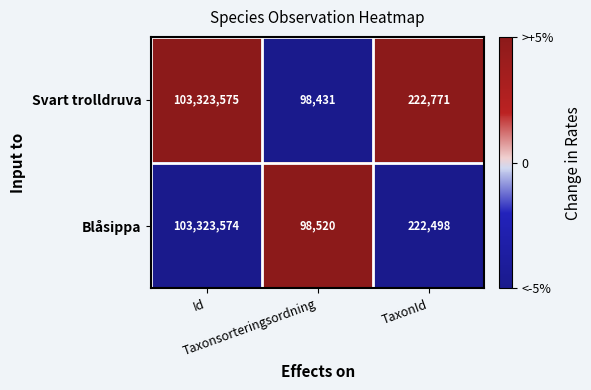

Which series has the largest range (max minus min)?

Svart trolldruva